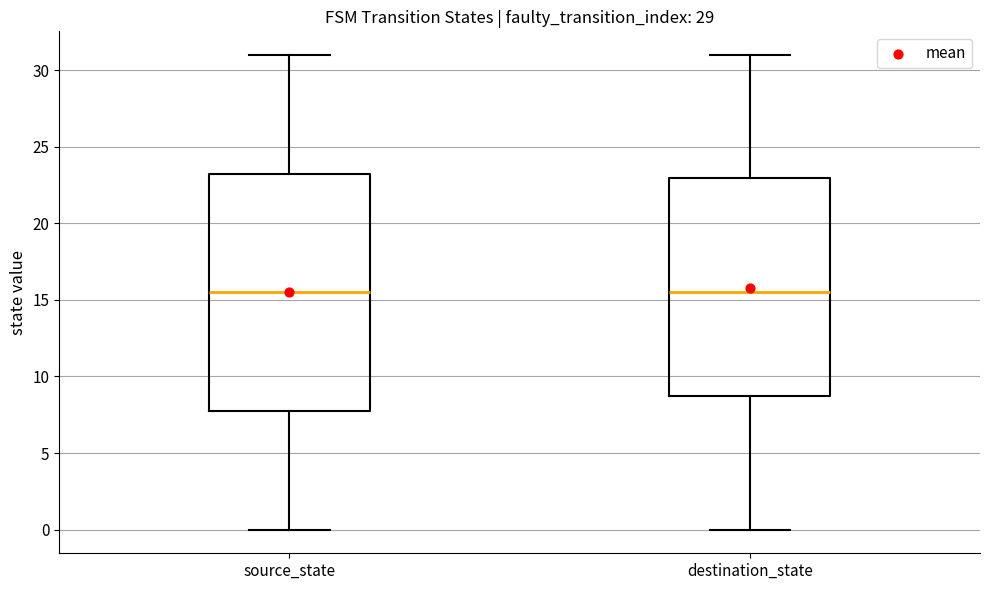

Reading left to right, transcribe this box plot: for each box, give where its median line is, the range the box spans, and where its two whiskers end, as read against the y-axis. The values are not printed on the chart, so give them approximately, as read against the axis.

source_state: median 15.5, box 8.0 to 23.5, whiskers 0.0 to 31.0
destination_state: median 15.5, box 9.0 to 23.0, whiskers 0.0 to 31.0